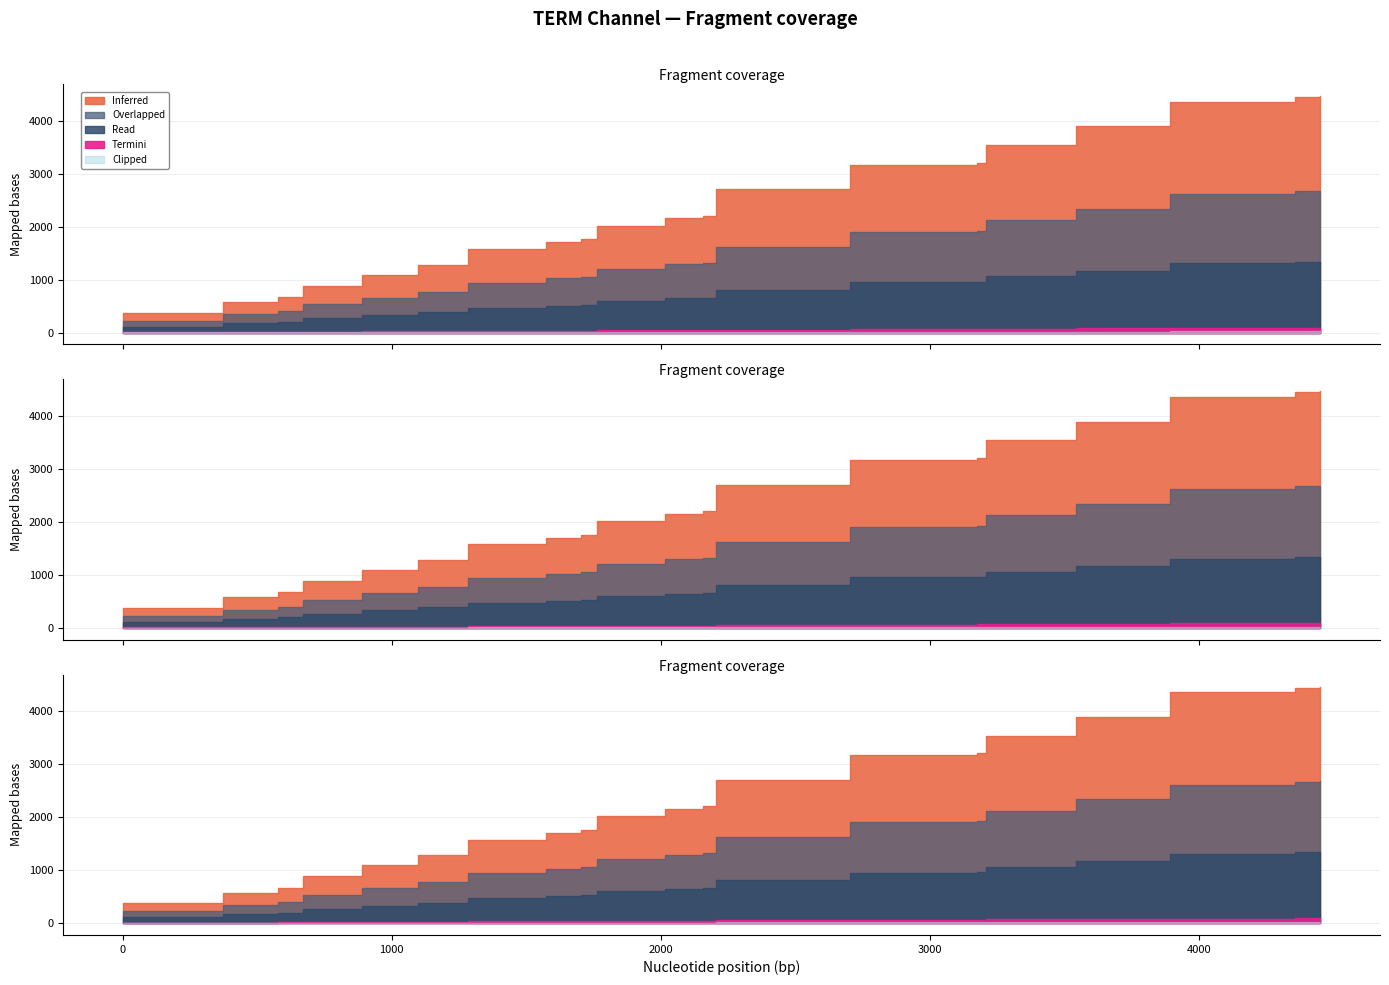

At which category is the sum across all series the highest?

19